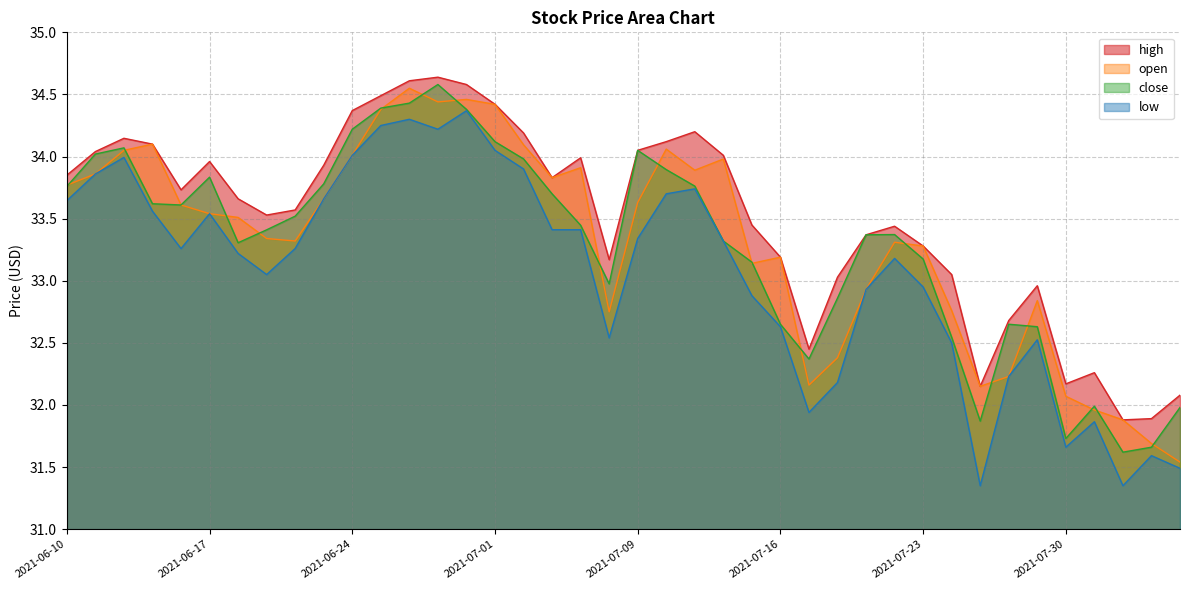

What is the sum of all high values?

1340.5